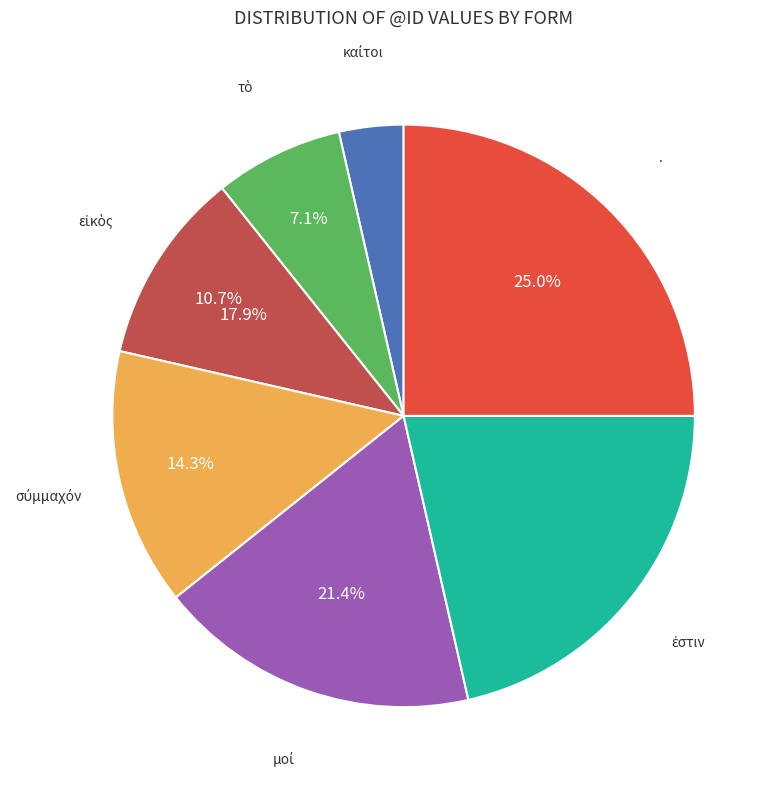

Do τὸ and . together represent more than half of the pie?

No